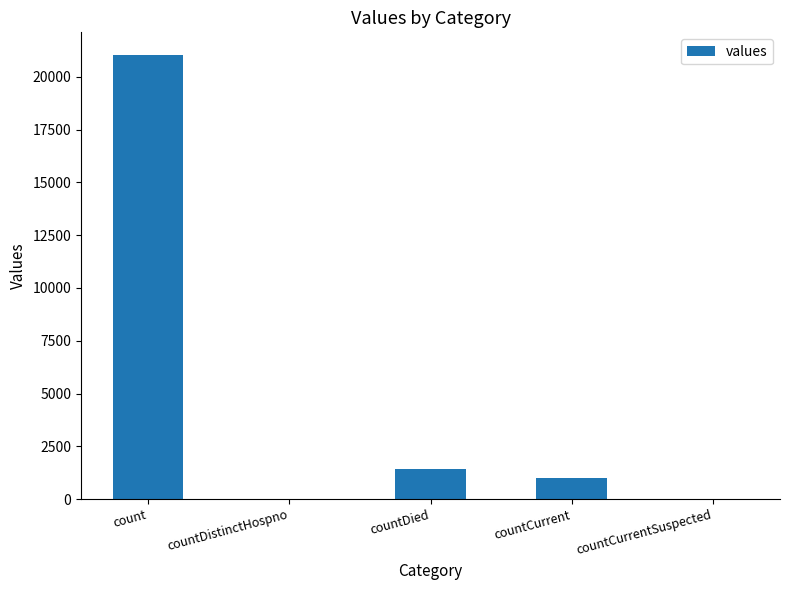

What is the sum of all values?

23461